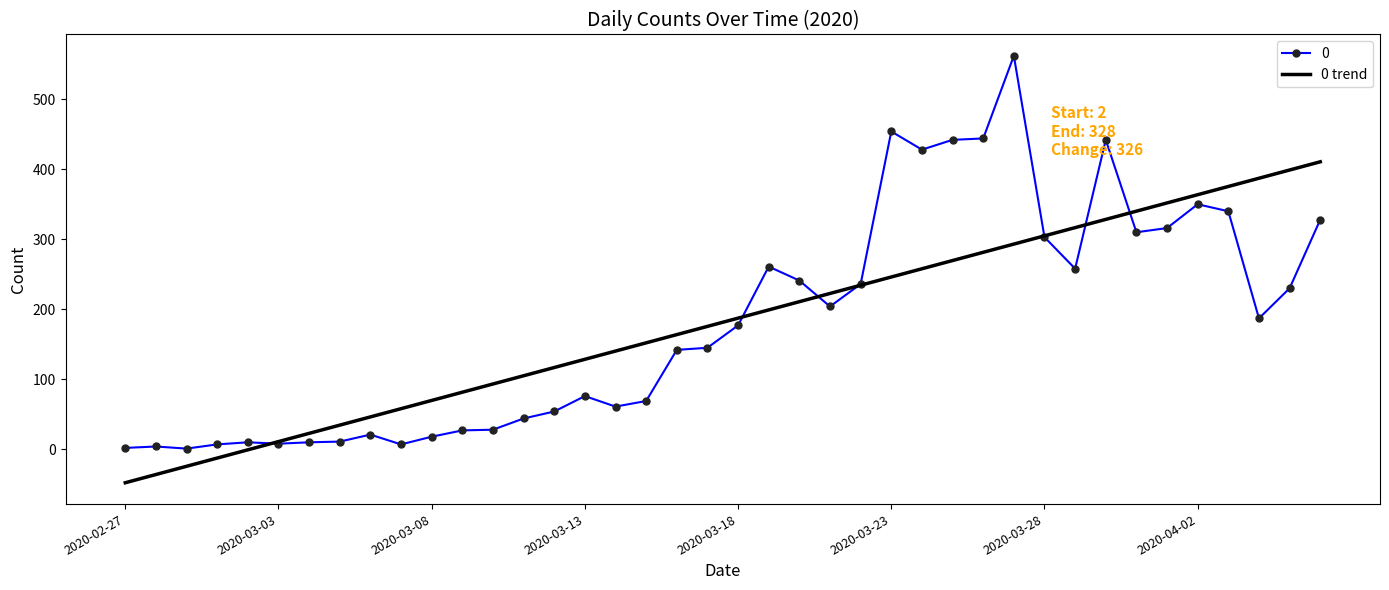

Count the number of categories in the chart.

40